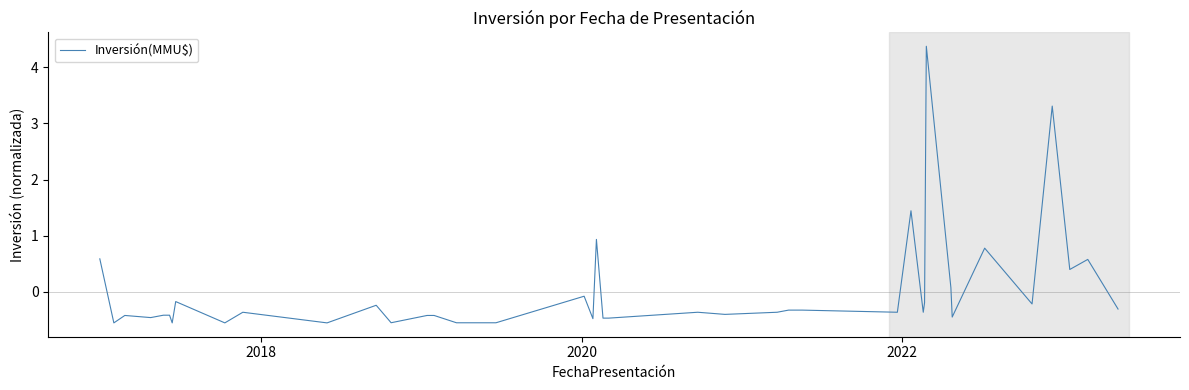

What is the difference between the maximum and minimum values?

4.9